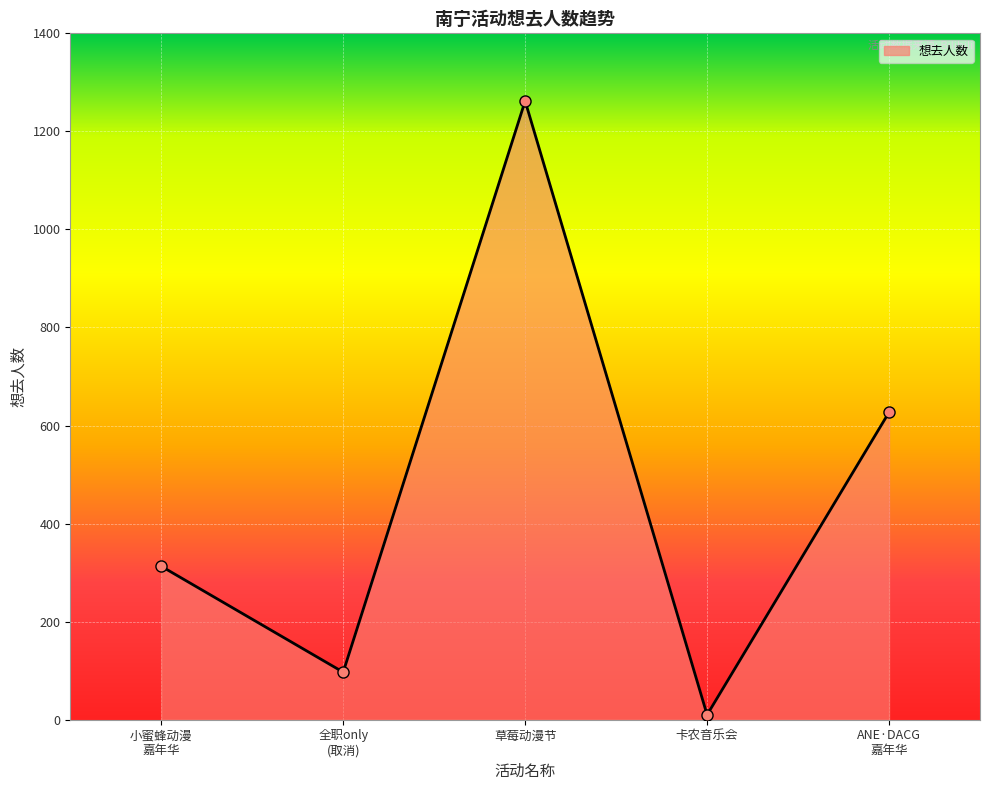

List the labels in order of value, smallest first.

卡农音乐会, 全职only
(取消), 小蜜蜂动漫
嘉年华, ANE·DACG
嘉年华, 草莓动漫节